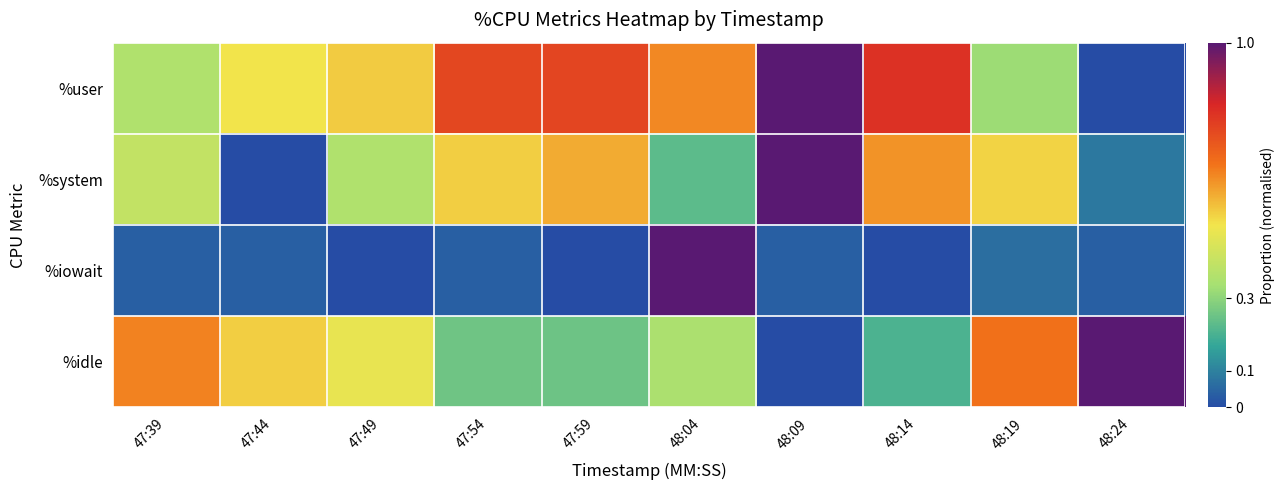

Reading left to right, list all the values displayed in this chart.

%user: 47:39=0.4	47:44=0.5	47:49=0.5	47:54=0.8	47:59=0.8	48:04=0.6	48:09=1.0	48:14=0.8	48:19=0.3	48:24=0.0
%system: 47:39=0.4	47:44=0.0	47:49=0.4	47:54=0.5	47:59=0.6	48:04=0.2	48:09=1.0	48:14=0.6	48:19=0.5	48:24=0.1
%iowait: 47:39=0.0	47:44=0.0	47:49=0.0	47:54=0.0	47:59=0.0	48:04=1.0	48:09=0.0	48:14=0.0	48:19=0.1	48:24=0.0
%idle: 47:39=0.6	47:44=0.5	47:49=0.5	47:54=0.3	47:59=0.3	48:04=0.4	48:09=0.0	48:14=0.2	48:19=0.7	48:24=1.0